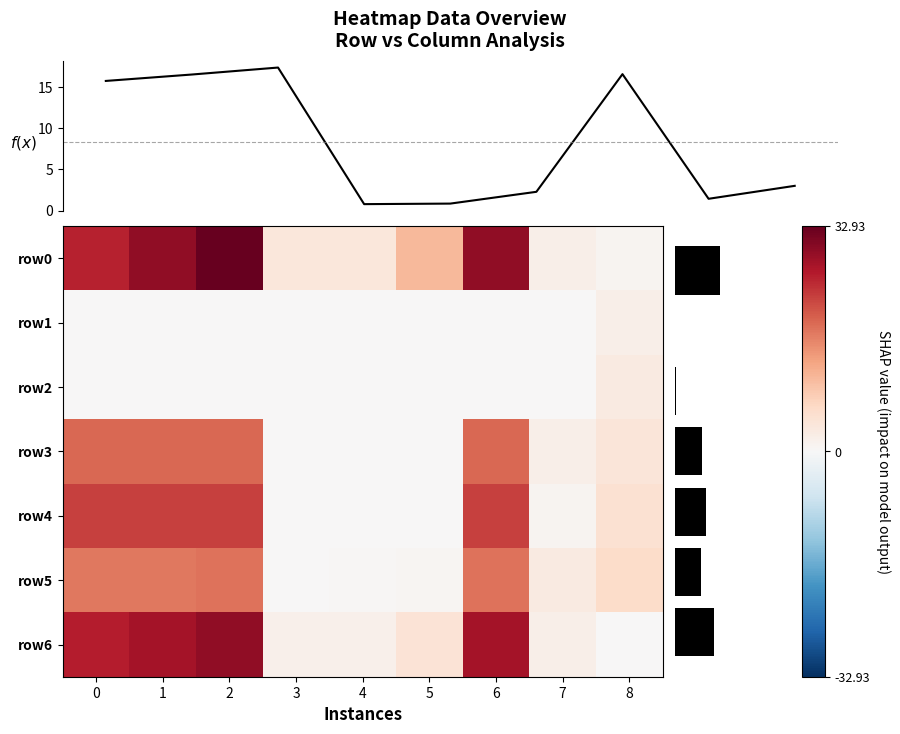

How many categories are shown in the chart?

9